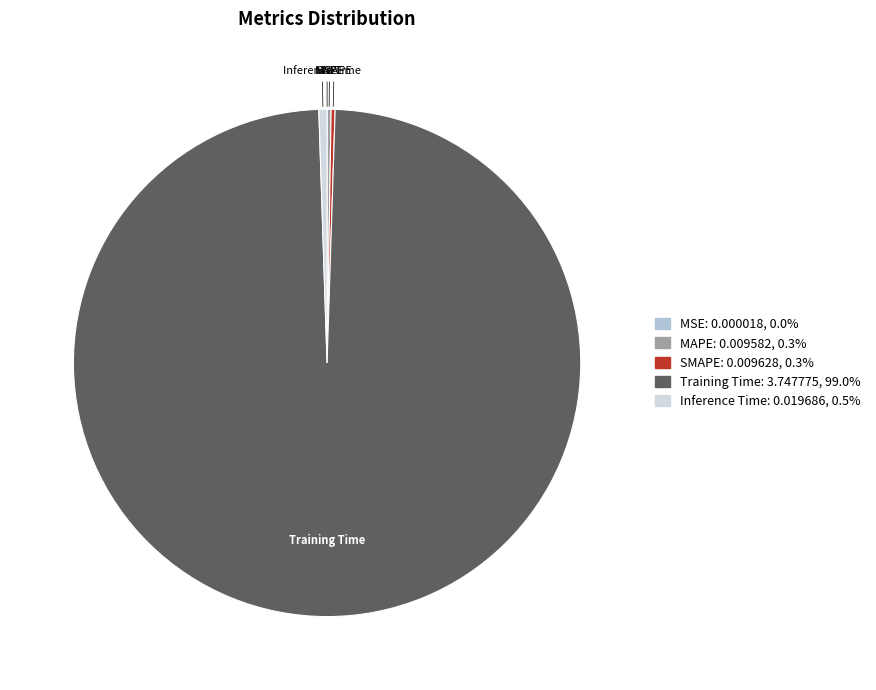

Which slice is the largest?

Training Time